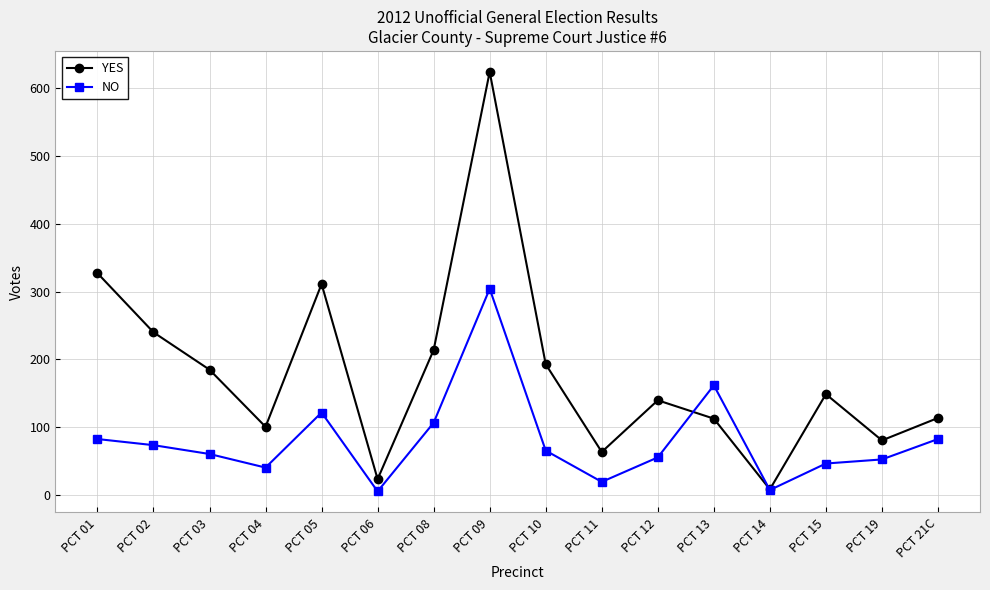

True or false: NO has a value of 66 at PCT 10.

True